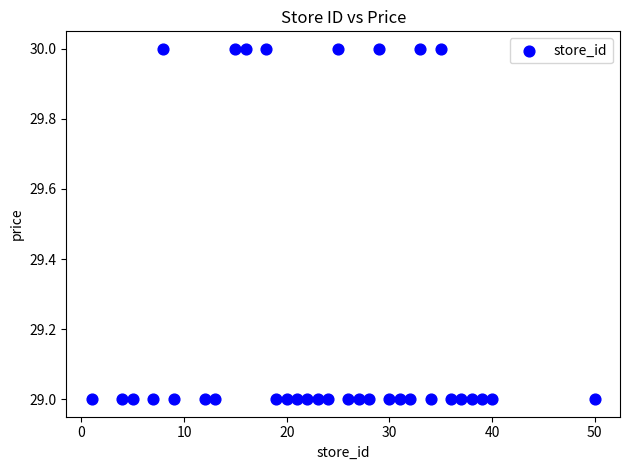

What is the range of X values (max minus min)?

49